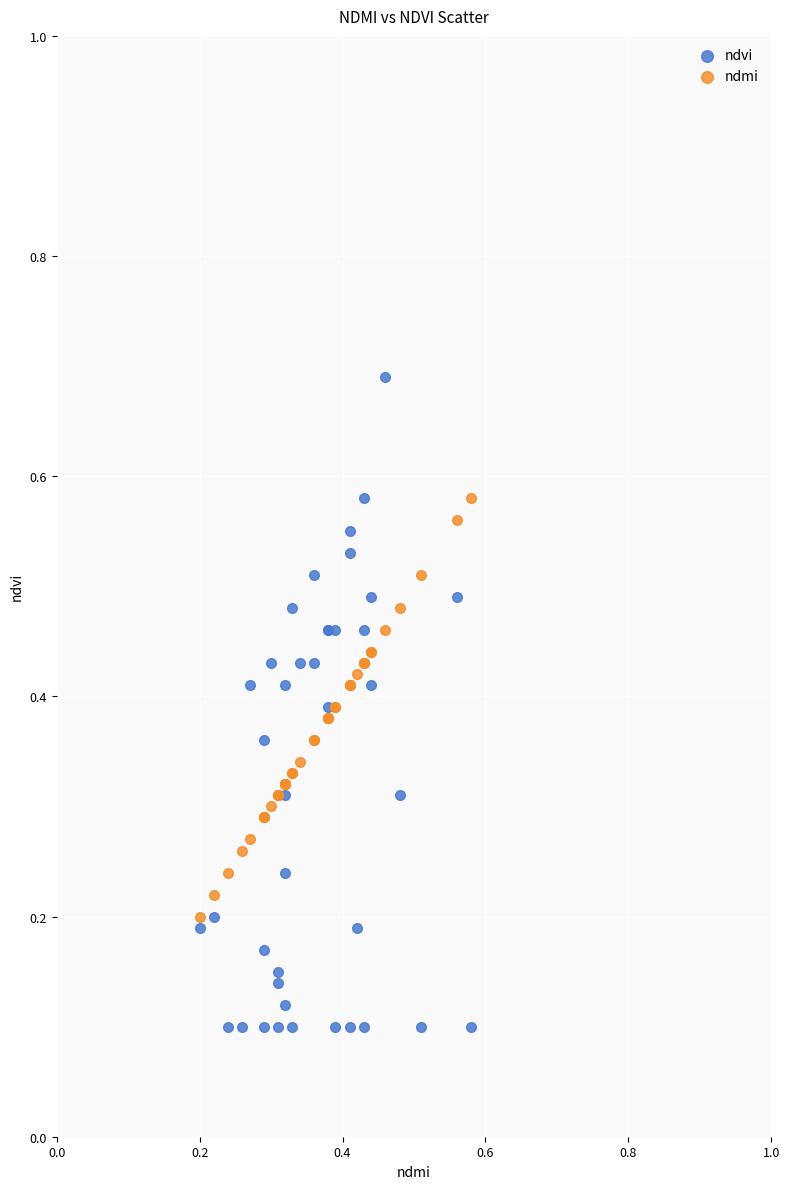

What are all the series names shown in the legend?

ndvi, ndmi